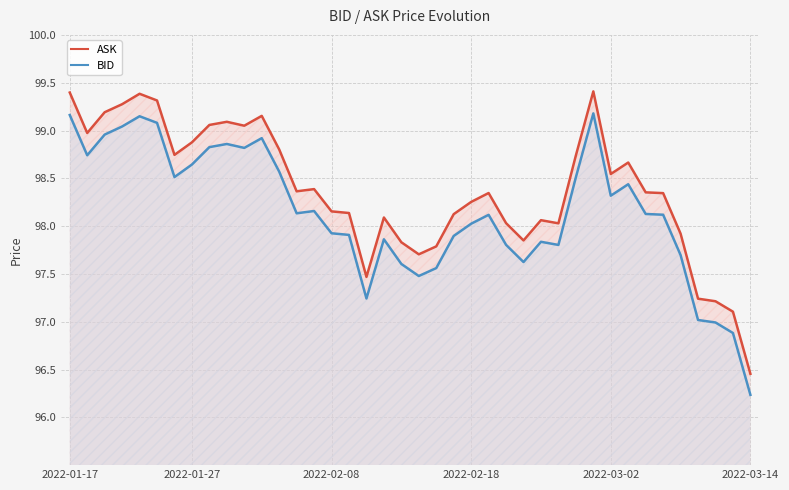

Which label corresponds to the smallest value in the chart?

2022-03-14